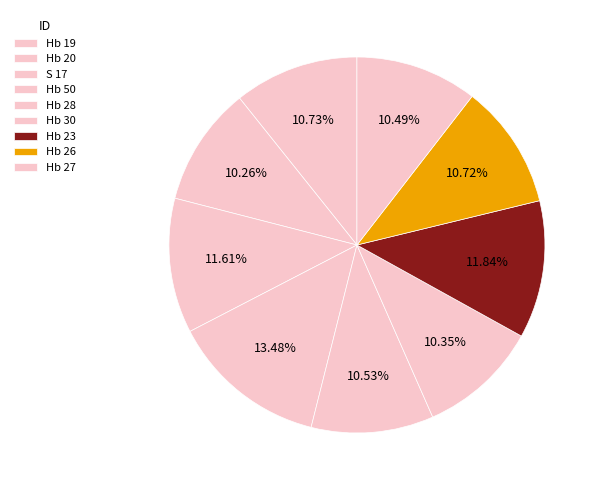

Between Hb 26 and Hb 27, which is larger?

Hb 26